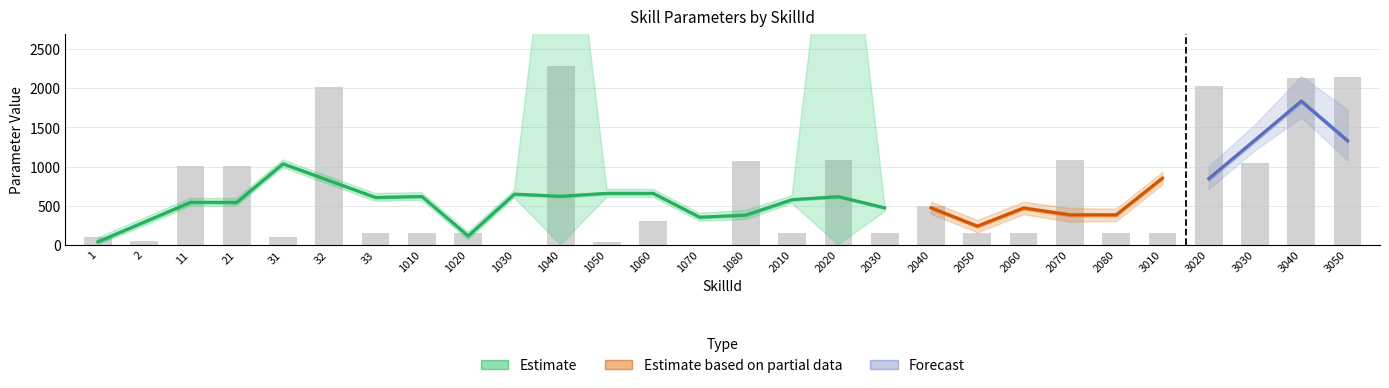

What is the total value across all series at 2050?

250